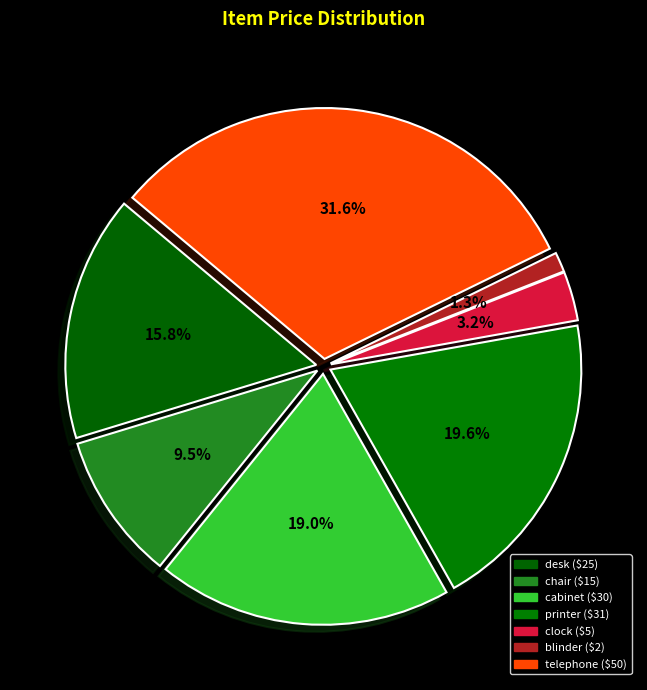

How many slices are in this pie chart?

7